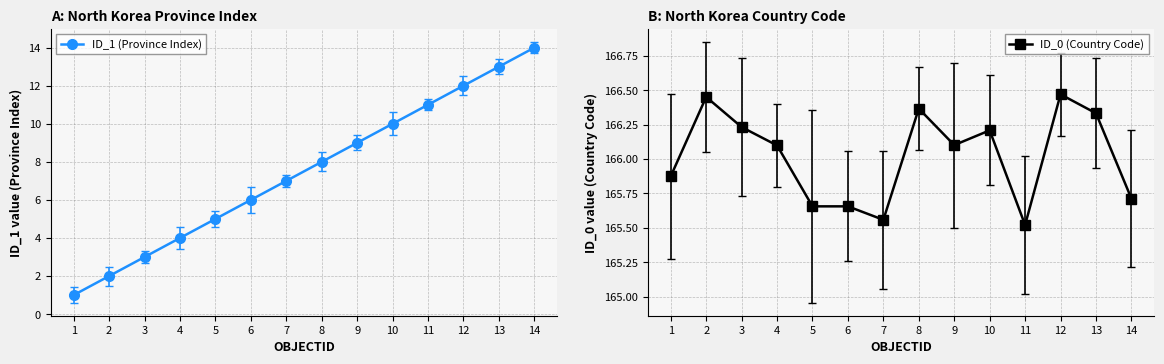

Which series has the largest total across all categories?

ID_0 (Country Code)